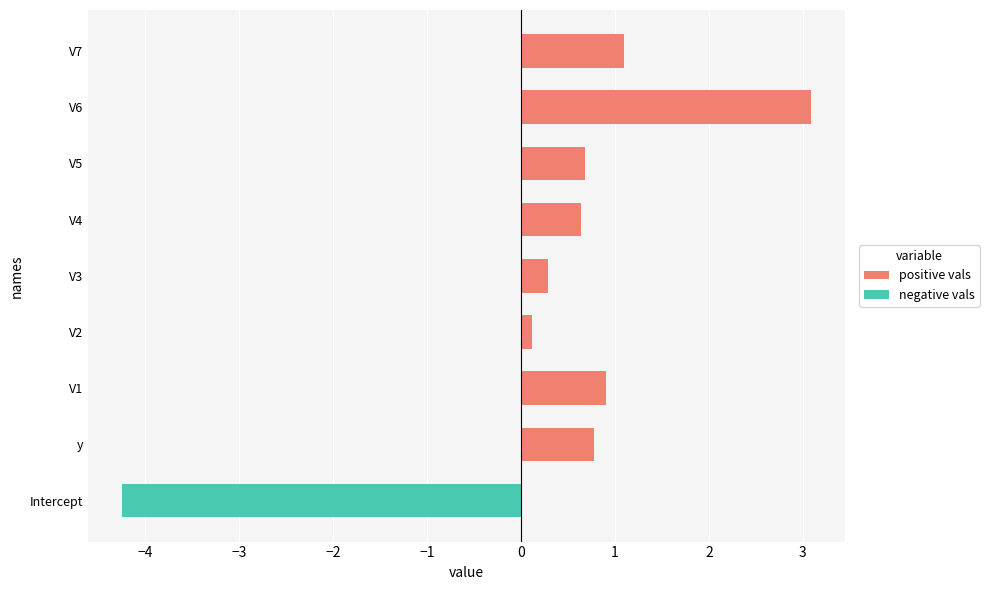

Count the number of categories in the chart.

9